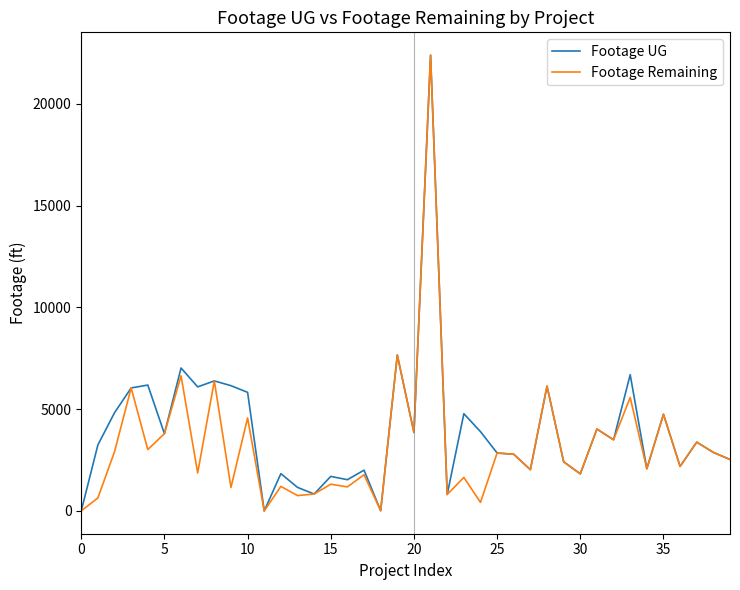

What is the highest value of the Footage Remaining series?

22387